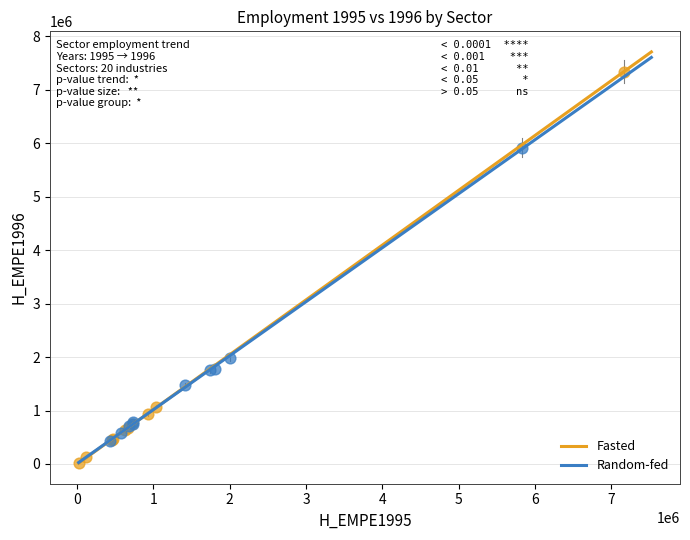

Which series reaches the maximum Y coordinate?

Fasted